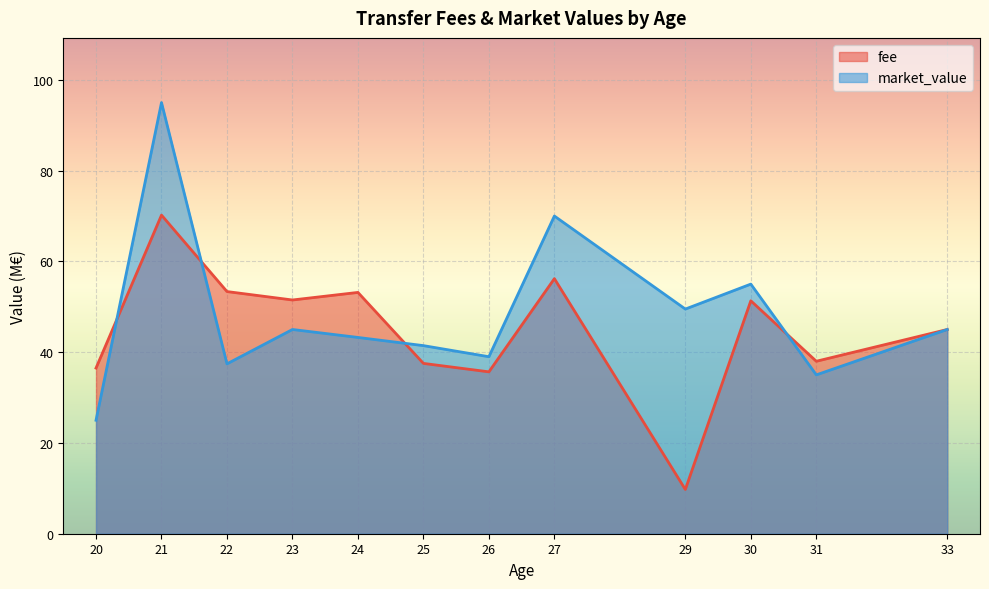

Where is market_value nearest to the value 60?

30